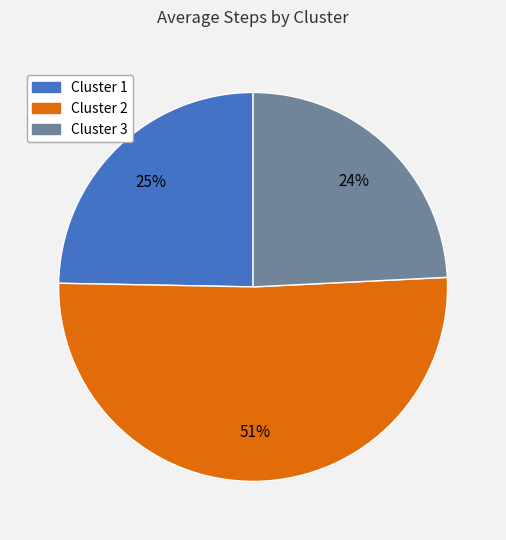

What percentage is the Cluster 2 slice, to the nearest percent?

51%